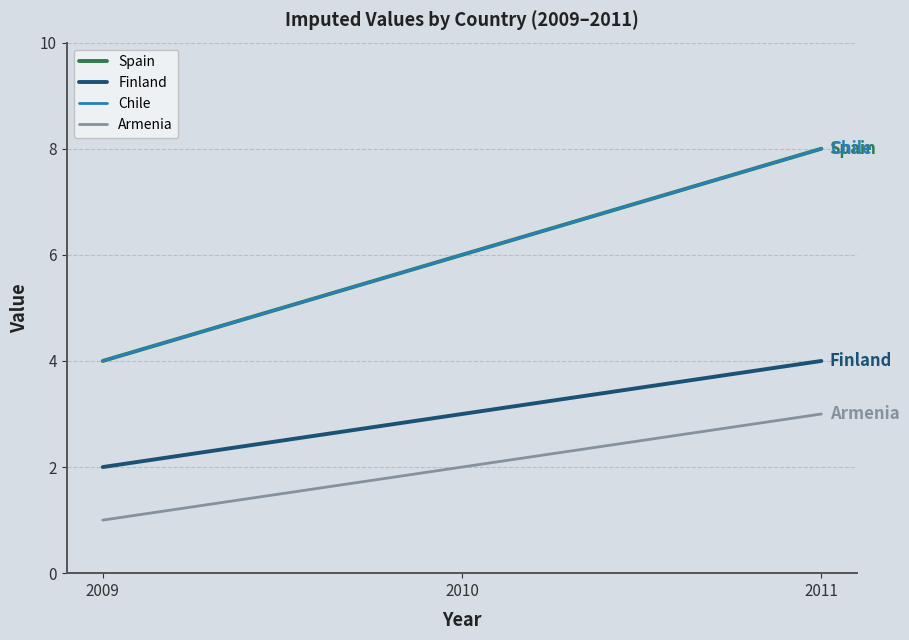

Is the value of Finland at 2009 greater than the value of Spain at 2010?

No